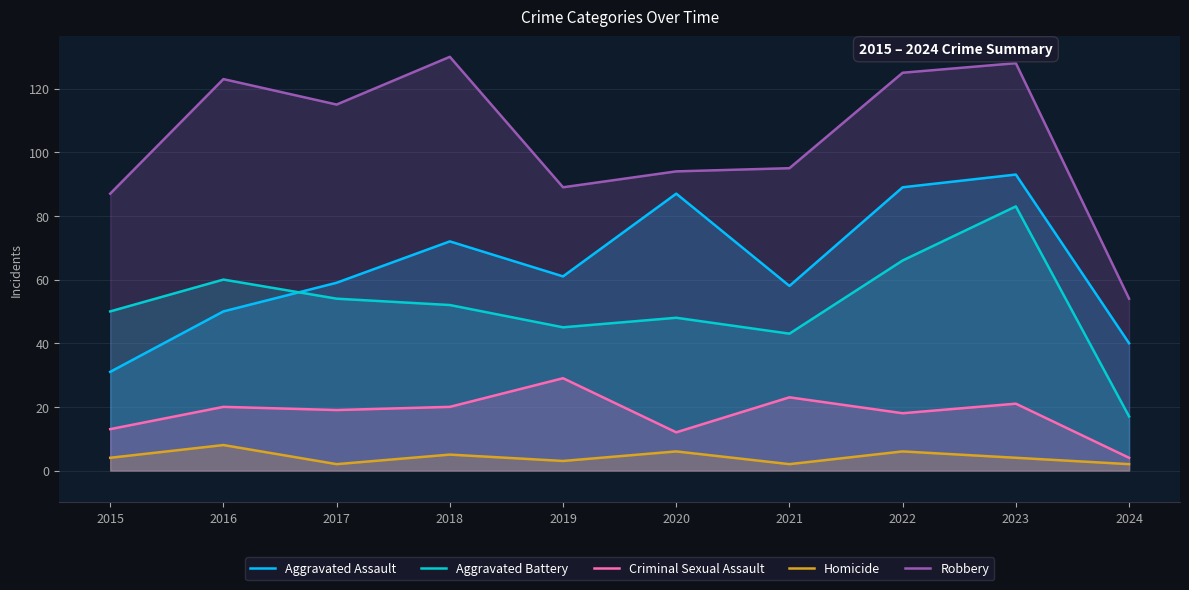

True or false: Robbery and Aggravated Assault cross at least once.

False